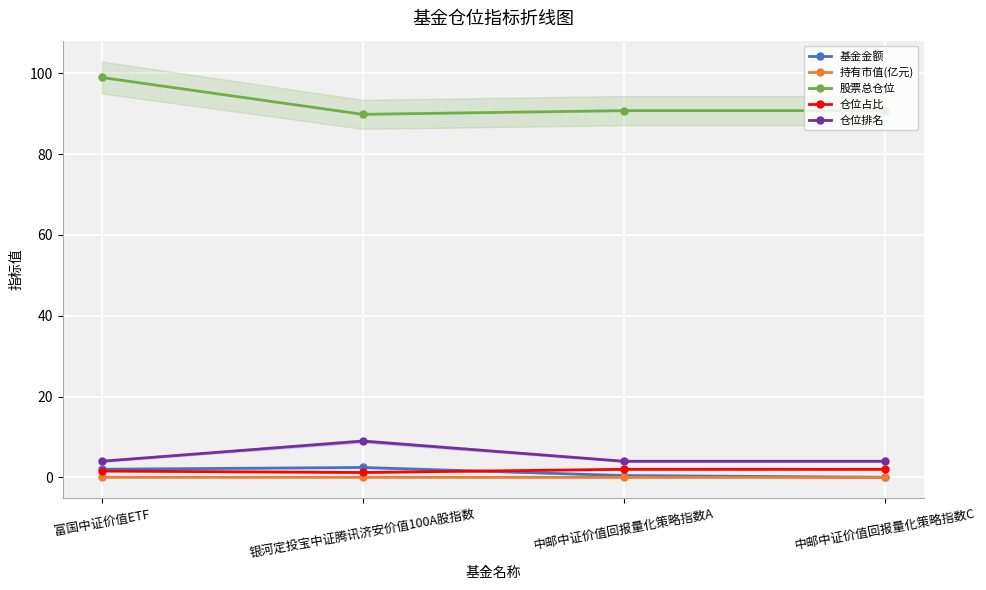

Where is the first local maximum for 仓位排名?

银河定投宝中证腾讯济安价值100A股指数